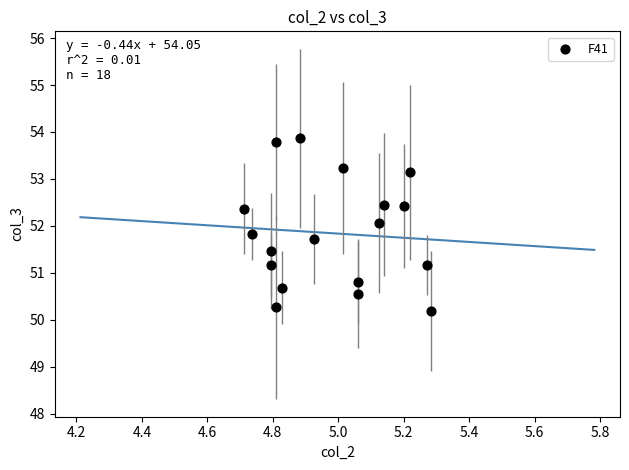

What is the range of Y values (max minus min)?

3.7